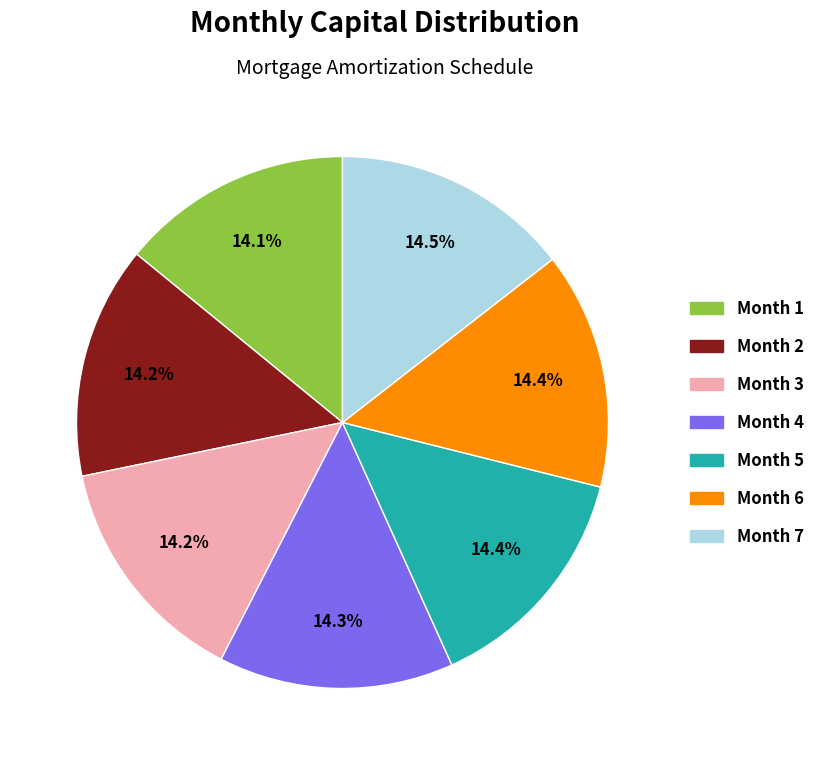

What is the ratio of the value at Month 6 to the value at Month 4?

1.0